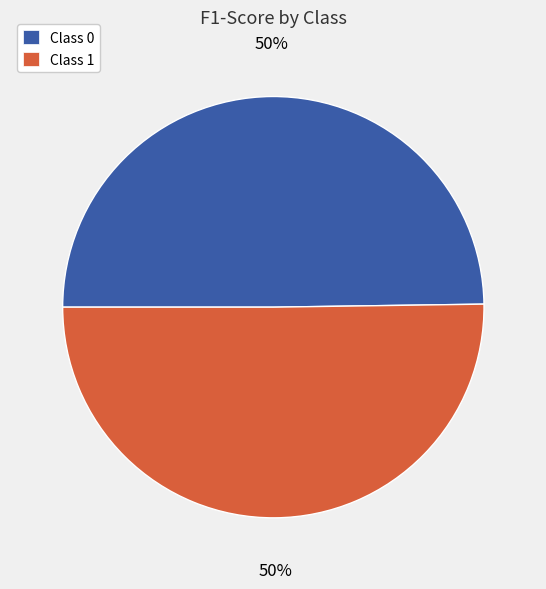

Is it true that Class 0 is 50% of the pie?

True